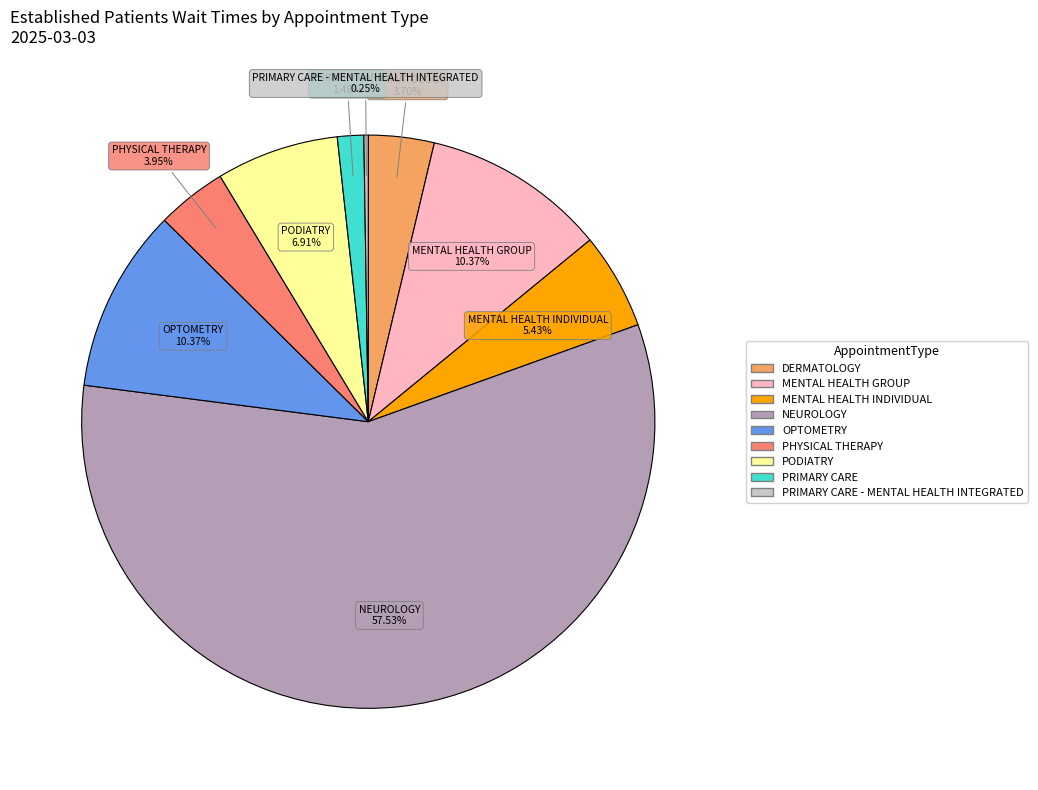

Does any single category account for the majority?

Yes